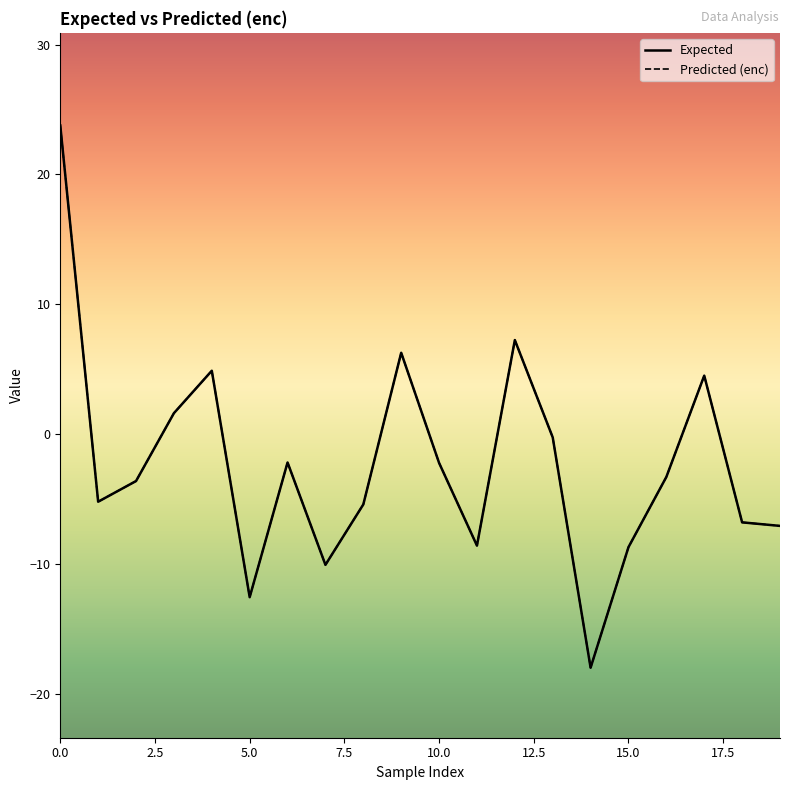

What are all the series names shown in the legend?

Expected, Predicted (enc)